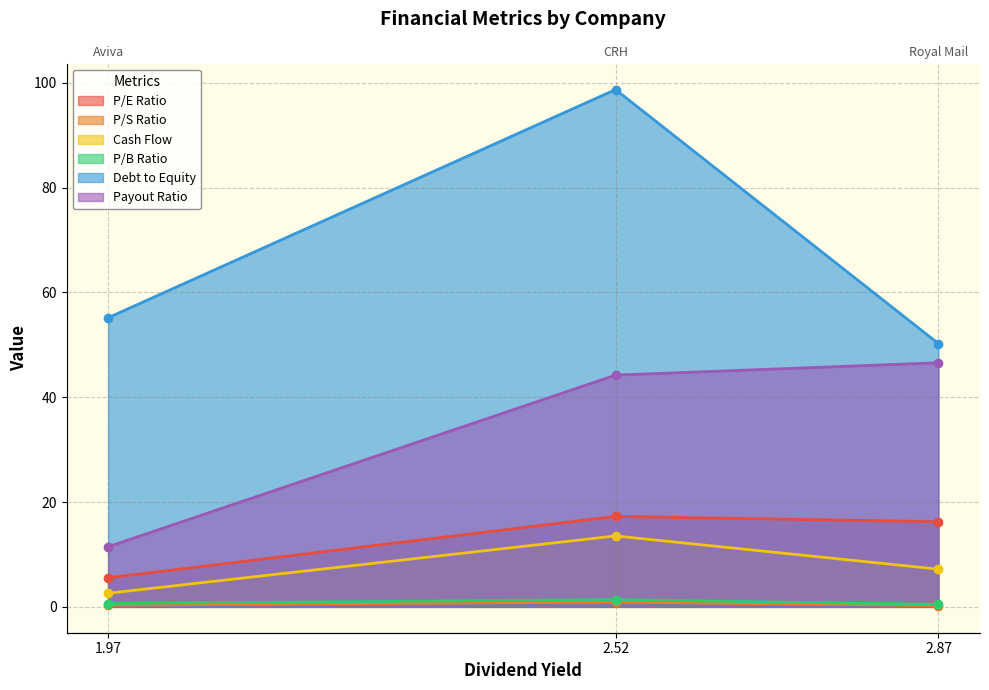

Read the Debt to Equity value at 2.87.

50.2